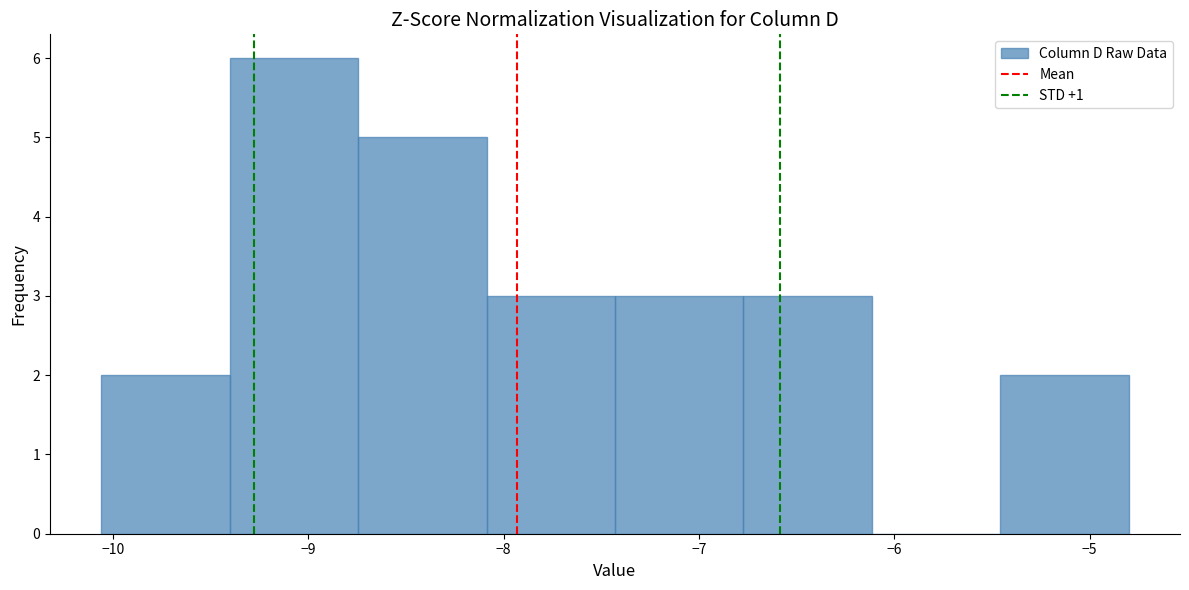

Over which range of the x-axis is the bar tallest?

-9.4 to -8.7